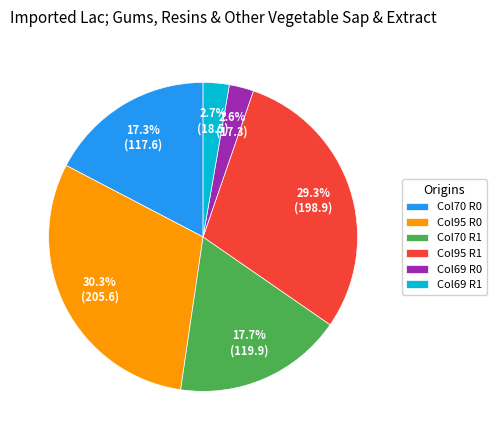

Which category has the biggest portion of the pie?

Col95 R0